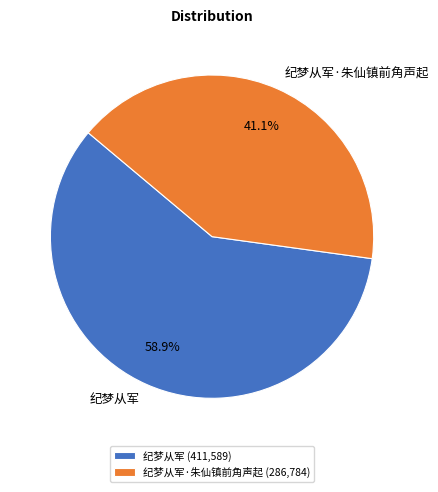

To the nearest percent, what is the difference between the largest and smallest slice percentages?

18%